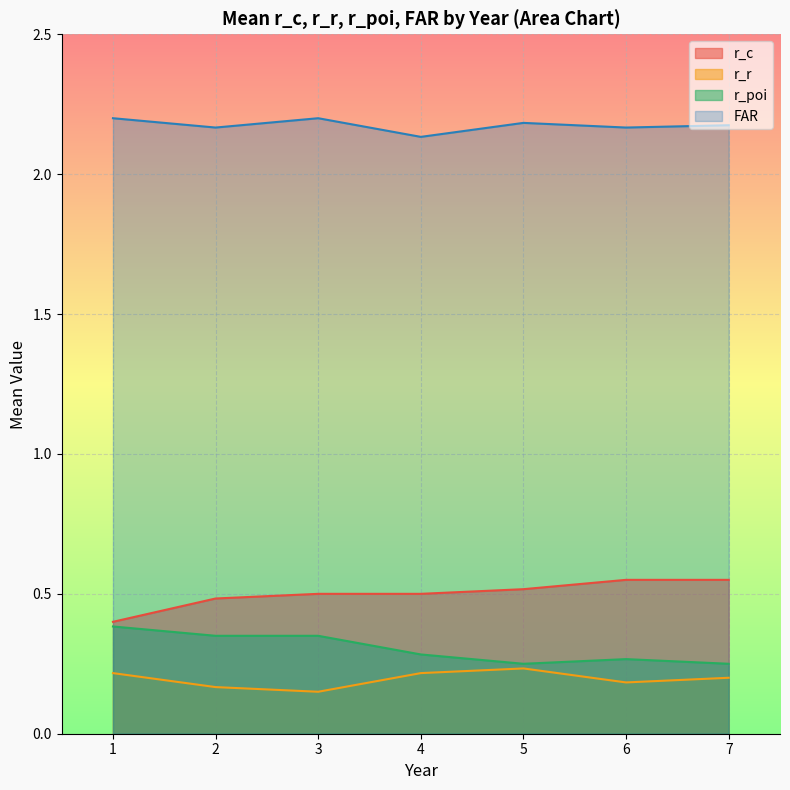

What value does the FAR series have at 2?

2.2